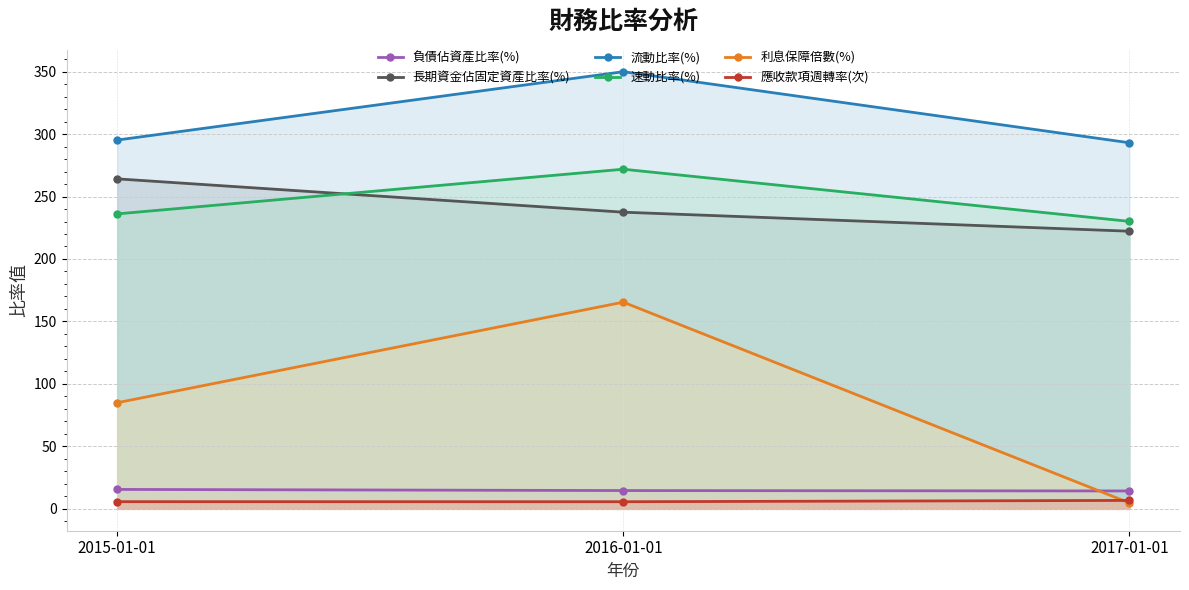

Does the chart have visible grid lines?

Yes